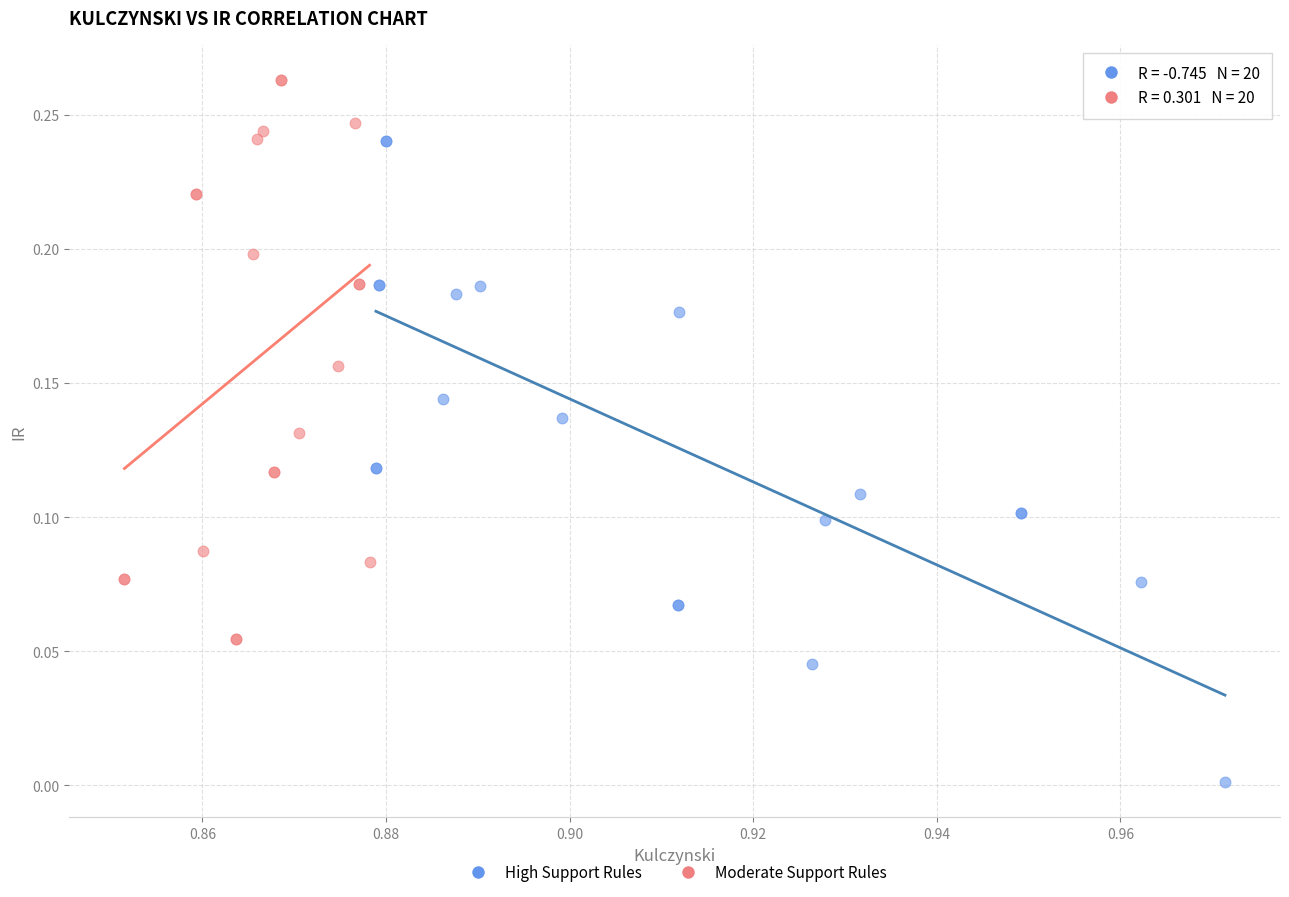

Which series contains the lowest Y value?

High Support Rules